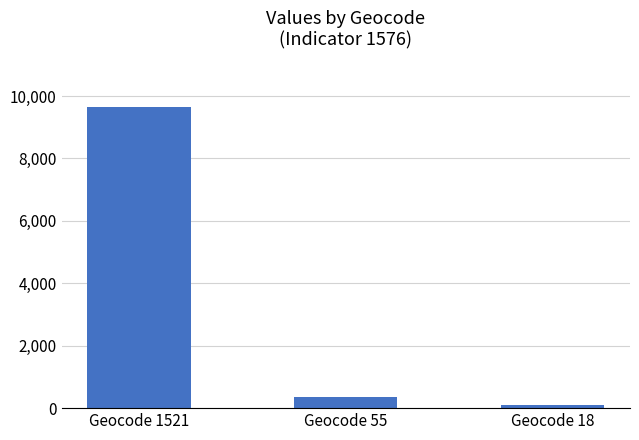

Count the number of categories in the chart.

3